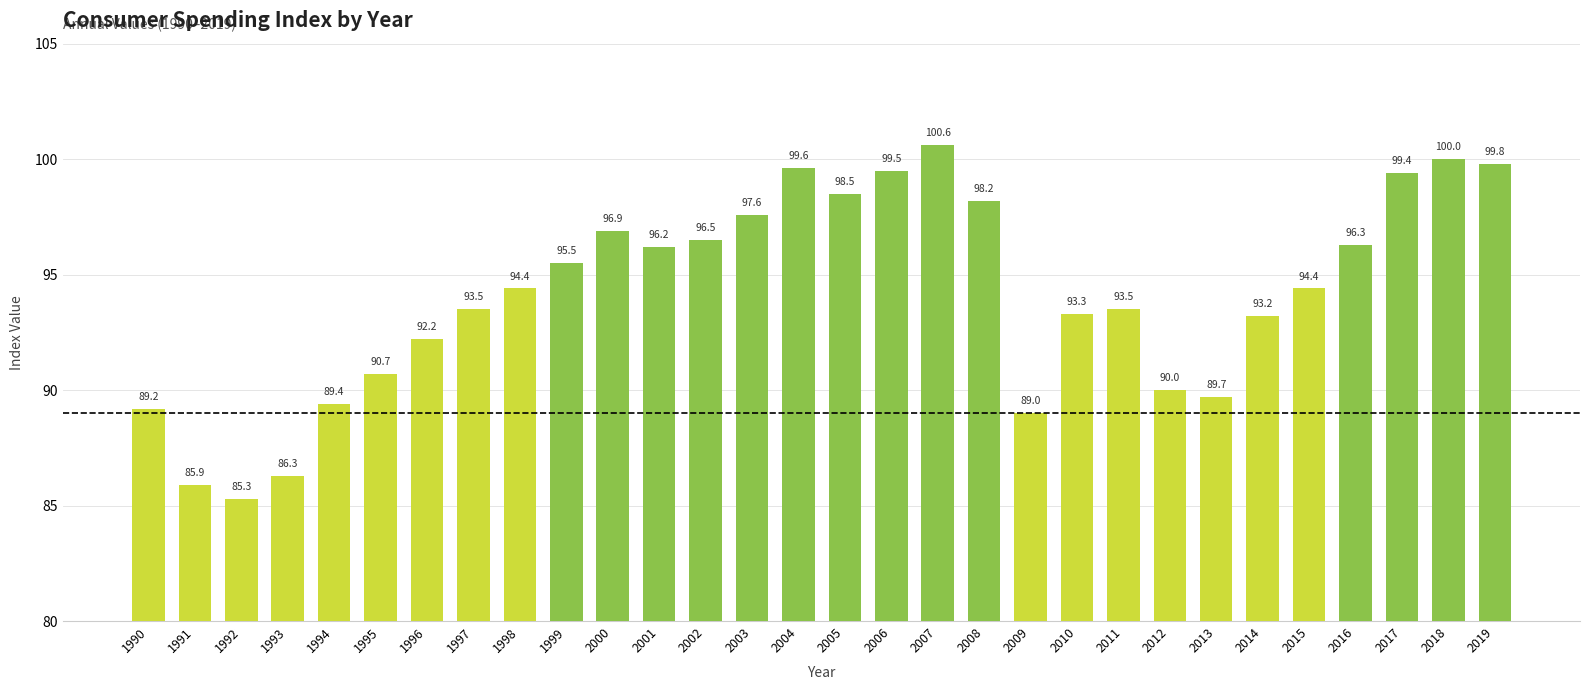

At which label does the data first exceed 94?

1998